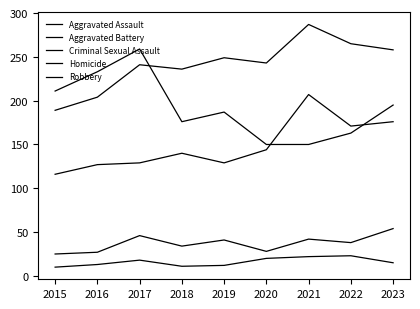

At which label is Aggravated Assault closest to 161?

2022